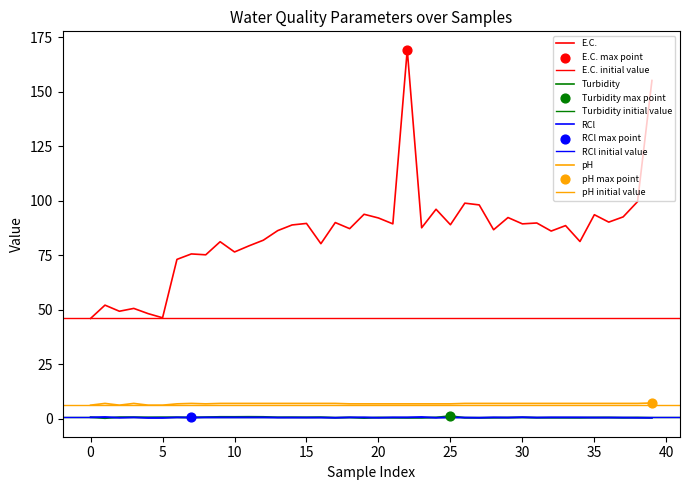

Which series has the largest total across all categories?

E.C.